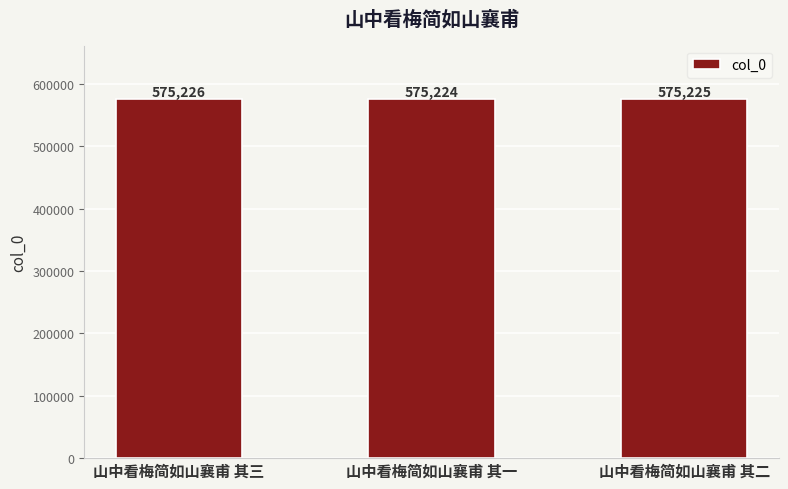

Are the bars horizontal?

No